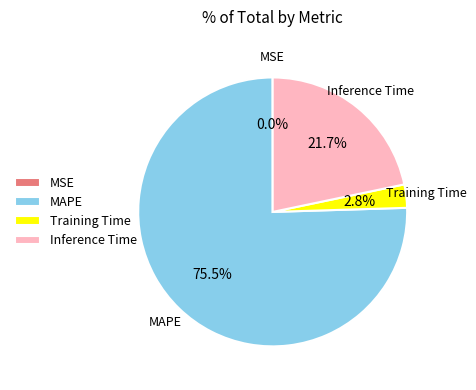

Which has a higher value, MAPE or Training Time?

MAPE